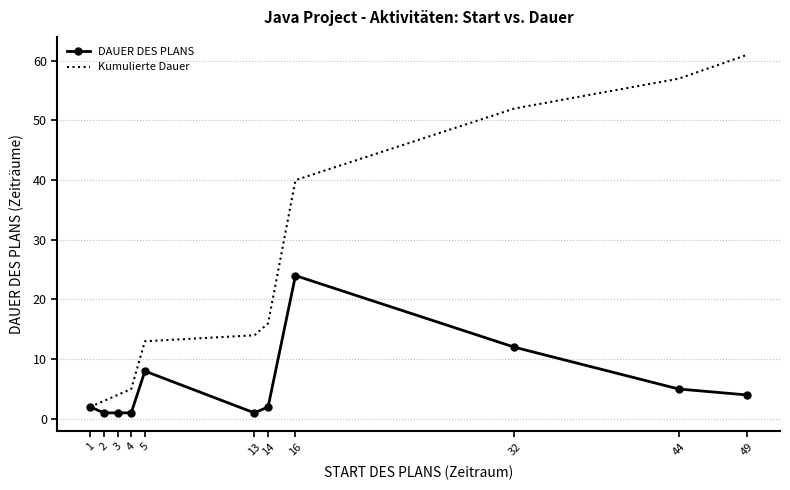

True or false: DAUER DES PLANS has a value of 8 at 5.

True